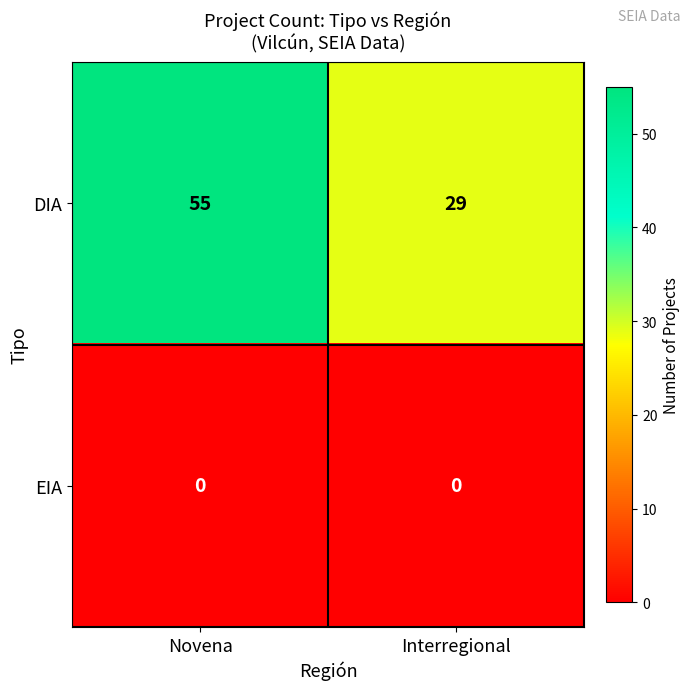

What is the difference between the highest and lowest values at Interregional?

29